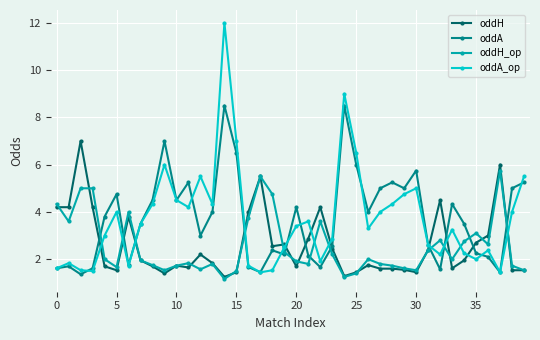

What is the smallest value displayed?

1.2